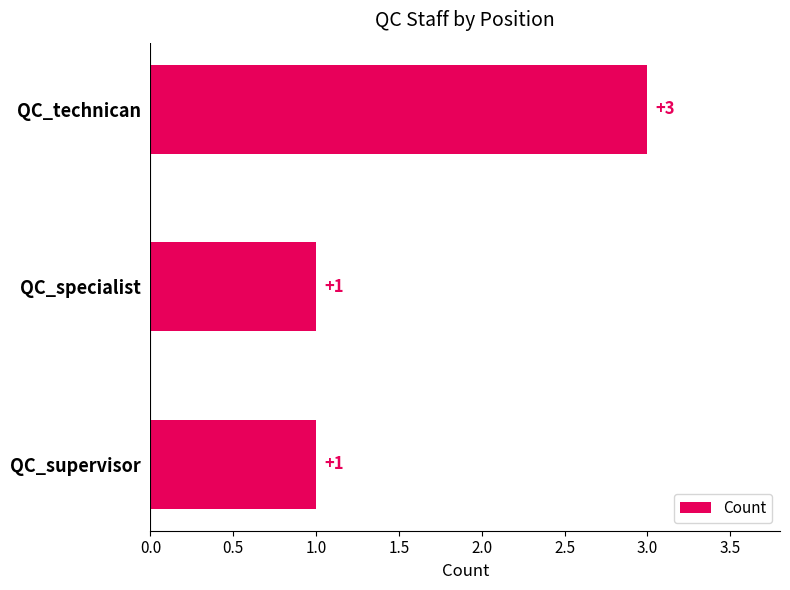

Does the chart contain any negative values?

No